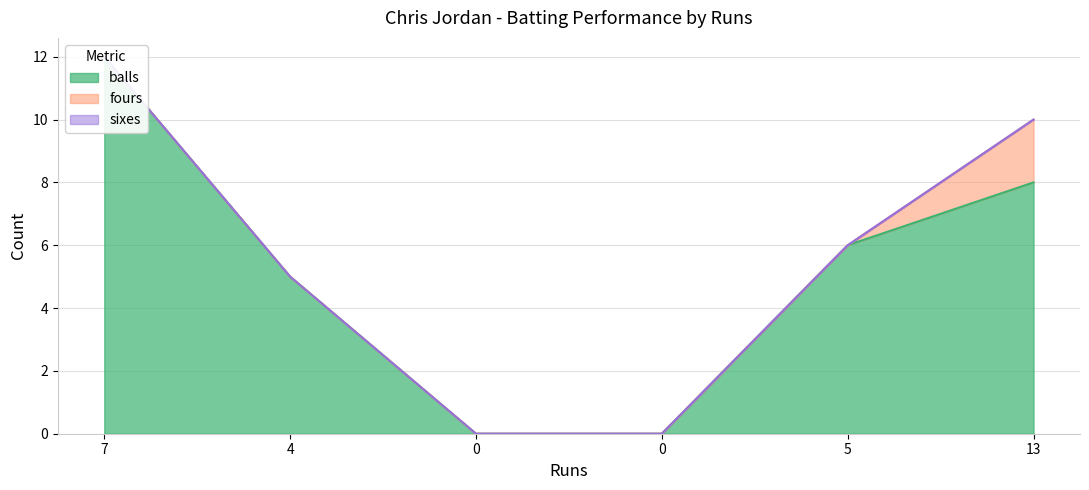

Rank the series by their maximum value, from lowest to highest.

sixes, fours, balls